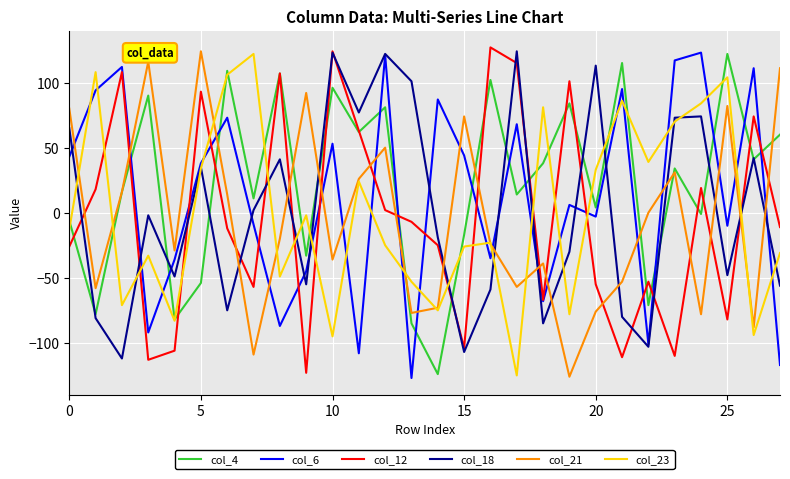

True or false: col_18 and col_21 cross at least once.

True